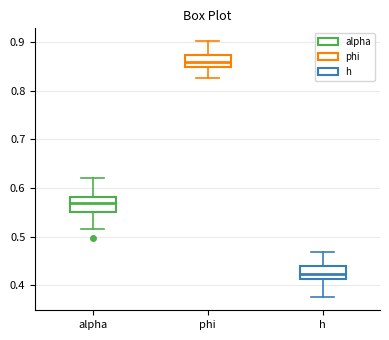

Reading left to right, read every box against the y-axis: the position of its median line, the range the box covers, and the ends of its whiskers. The values are not printed on the chart, so give them approximately, as read against the axis.

alpha: median 0.57, box 0.55 to 0.58, whiskers 0.52 to 0.62
phi: median 0.86, box 0.85 to 0.87, whiskers 0.83 to 0.90
h: median 0.42, box 0.41 to 0.44, whiskers 0.38 to 0.47